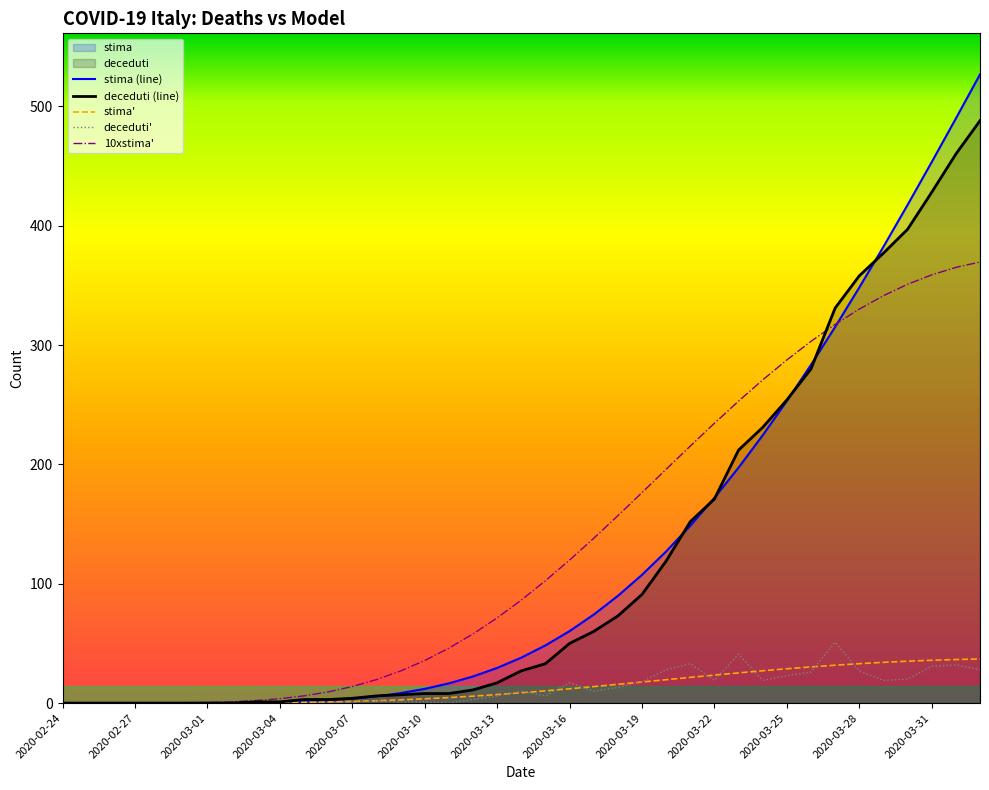

At which label is 10xstima' closest to 184?

2020-03-19